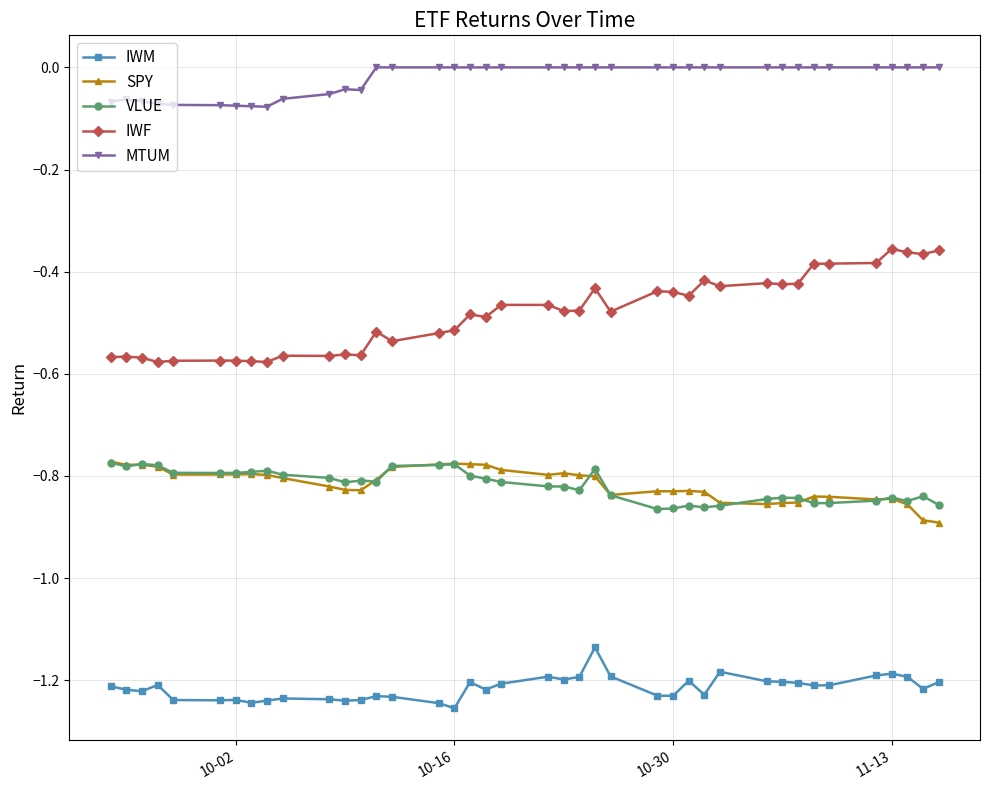

True or false: VLUE has more than 2 points higher than both neighbors.

True